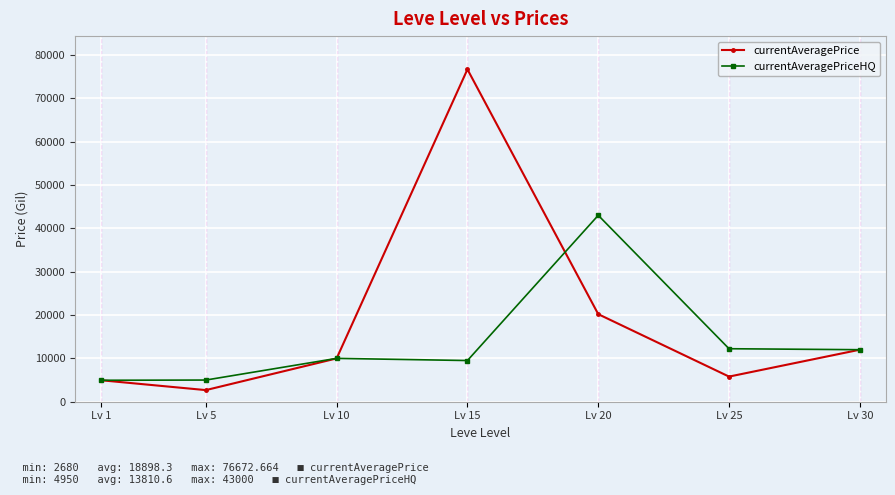

List the series in order of their peak value, highest first.

currentAveragePrice, currentAveragePriceHQ